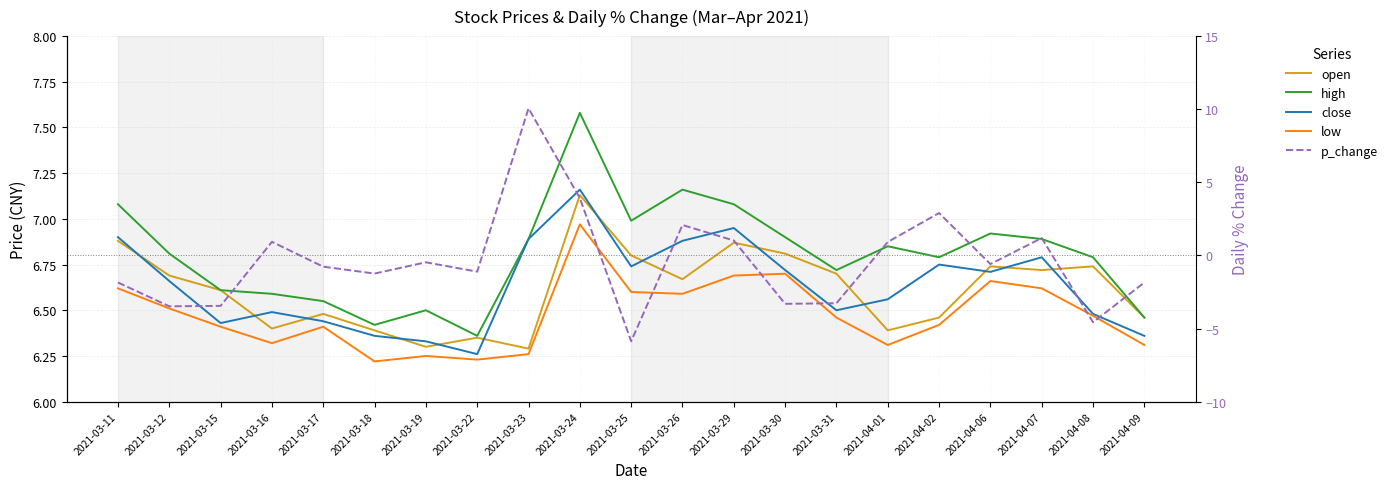

Reading left to right, list all the values displayed in this chart.

open: 2021-03-11=6.9	2021-03-12=6.7	2021-03-15=6.6	2021-03-16=6.4	2021-03-17=6.5	2021-03-18=6.4	2021-03-19=6.3	2021-03-22=6.3	2021-03-23=6.3	2021-03-24=7.1	2021-03-25=6.8	2021-03-26=6.7	2021-03-29=6.9	2021-03-30=6.8	2021-03-31=6.7	2021-04-01=6.4	2021-04-02=6.5	2021-04-06=6.7	2021-04-07=6.7	2021-04-08=6.7	2021-04-09=6.5
high: 2021-03-11=7.1	2021-03-12=6.8	2021-03-15=6.6	2021-03-16=6.6	2021-03-17=6.5	2021-03-18=6.4	2021-03-19=6.5	2021-03-22=6.4	2021-03-23=6.9	2021-03-24=7.6	2021-03-25=7.0	2021-03-26=7.2	2021-03-29=7.1	2021-03-30=6.9	2021-03-31=6.7	2021-04-01=6.8	2021-04-02=6.8	2021-04-06=6.9	2021-04-07=6.9	2021-04-08=6.8	2021-04-09=6.5
close: 2021-03-11=6.9	2021-03-12=6.7	2021-03-15=6.4	2021-03-16=6.5	2021-03-17=6.4	2021-03-18=6.4	2021-03-19=6.3	2021-03-22=6.3	2021-03-23=6.9	2021-03-24=7.2	2021-03-25=6.7	2021-03-26=6.9	2021-03-29=7.0	2021-03-30=6.7	2021-03-31=6.5	2021-04-01=6.6	2021-04-02=6.8	2021-04-06=6.7	2021-04-07=6.8	2021-04-08=6.5	2021-04-09=6.4
low: 2021-03-11=6.6	2021-03-12=6.5	2021-03-15=6.4	2021-03-16=6.3	2021-03-17=6.4	2021-03-18=6.2	2021-03-19=6.2	2021-03-22=6.2	2021-03-23=6.3	2021-03-24=7.0	2021-03-25=6.6	2021-03-26=6.6	2021-03-29=6.7	2021-03-30=6.7	2021-03-31=6.5	2021-04-01=6.3	2021-04-02=6.4	2021-04-06=6.7	2021-04-07=6.6	2021-04-08=6.5	2021-04-09=6.3
p_change: 2021-03-11=-1.9	2021-03-12=-3.5	2021-03-15=-3.5	2021-03-16=0.9	2021-03-17=-0.8	2021-03-18=-1.2	2021-03-19=-0.5	2021-03-22=-1.1	2021-03-23=10.1	2021-03-24=3.9	2021-03-25=-5.9	2021-03-26=2.1	2021-03-29=1.0	2021-03-30=-3.3	2021-03-31=-3.3	2021-04-01=0.9	2021-04-02=2.9	2021-04-06=-0.6	2021-04-07=1.2	2021-04-08=-4.6	2021-04-09=-1.9